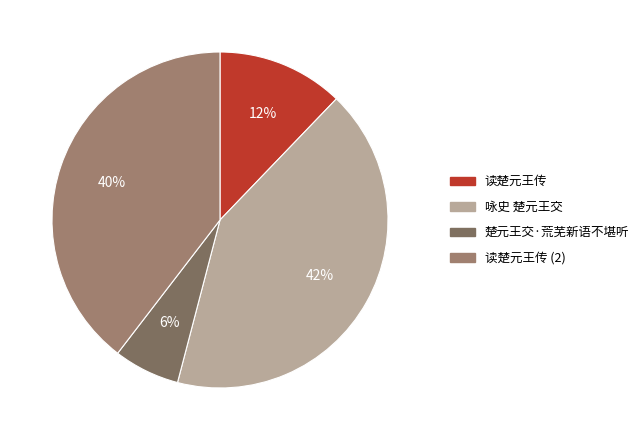

Which category has the biggest portion of the pie?

咏史 楚元王交